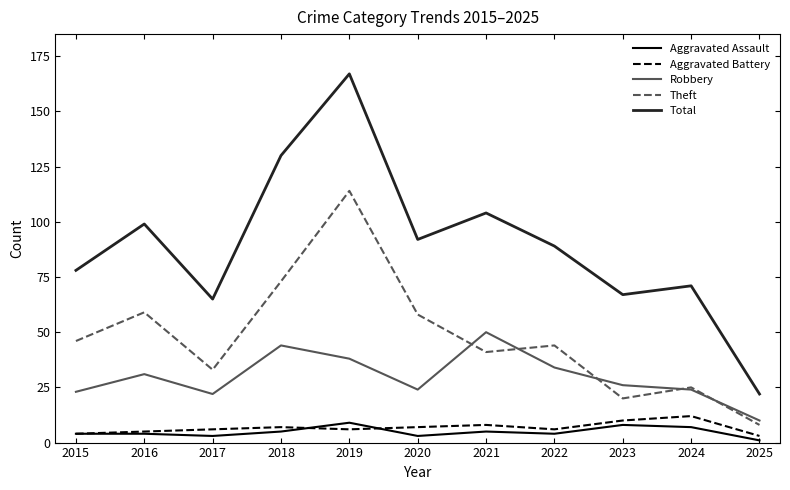

Which series has the widest spread of values?

Total